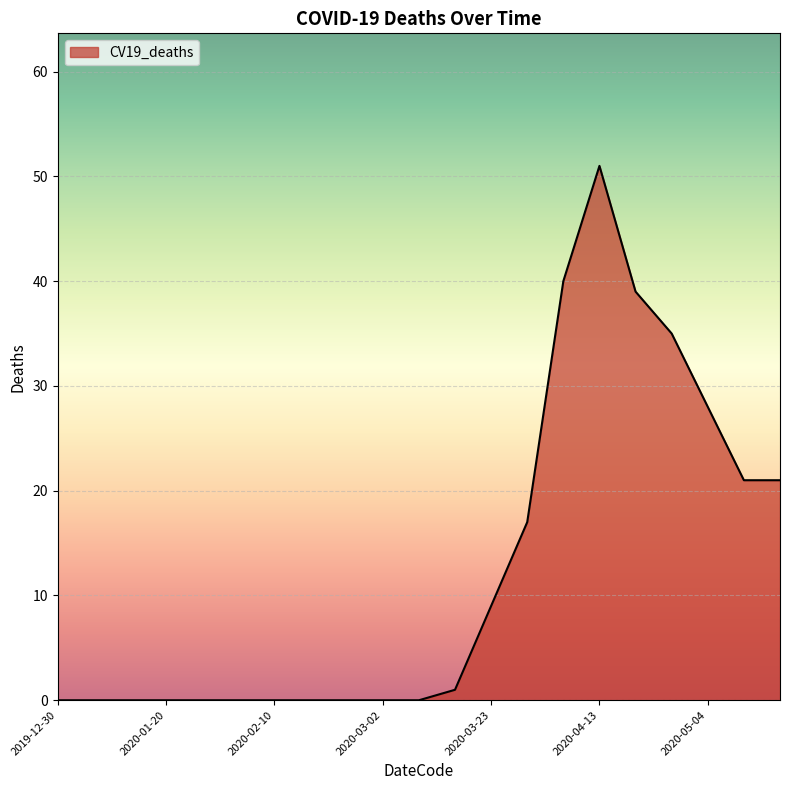

What is the difference between the maximum and minimum values?

51